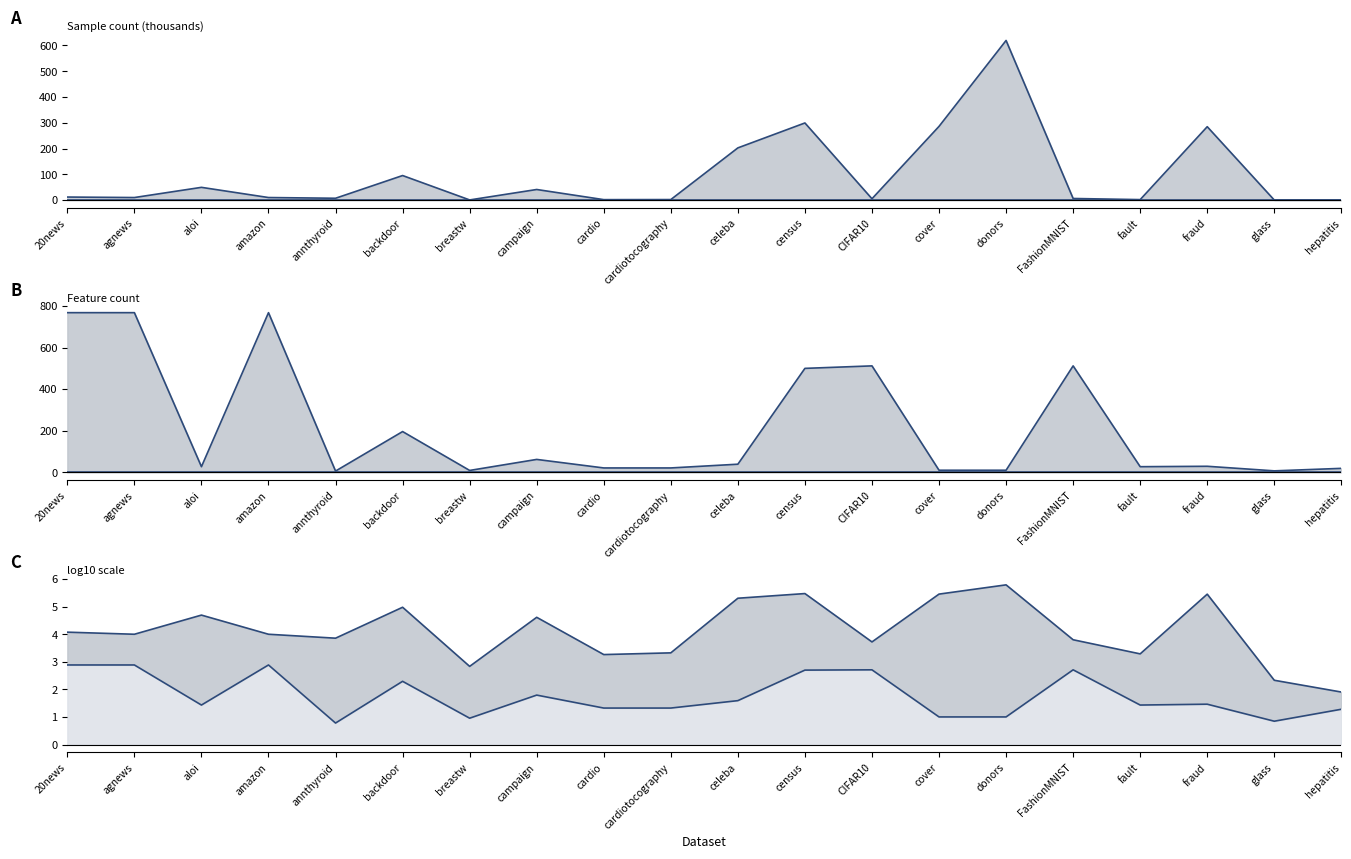

Is it true that feature equals 25.8 at hepatitis?

False